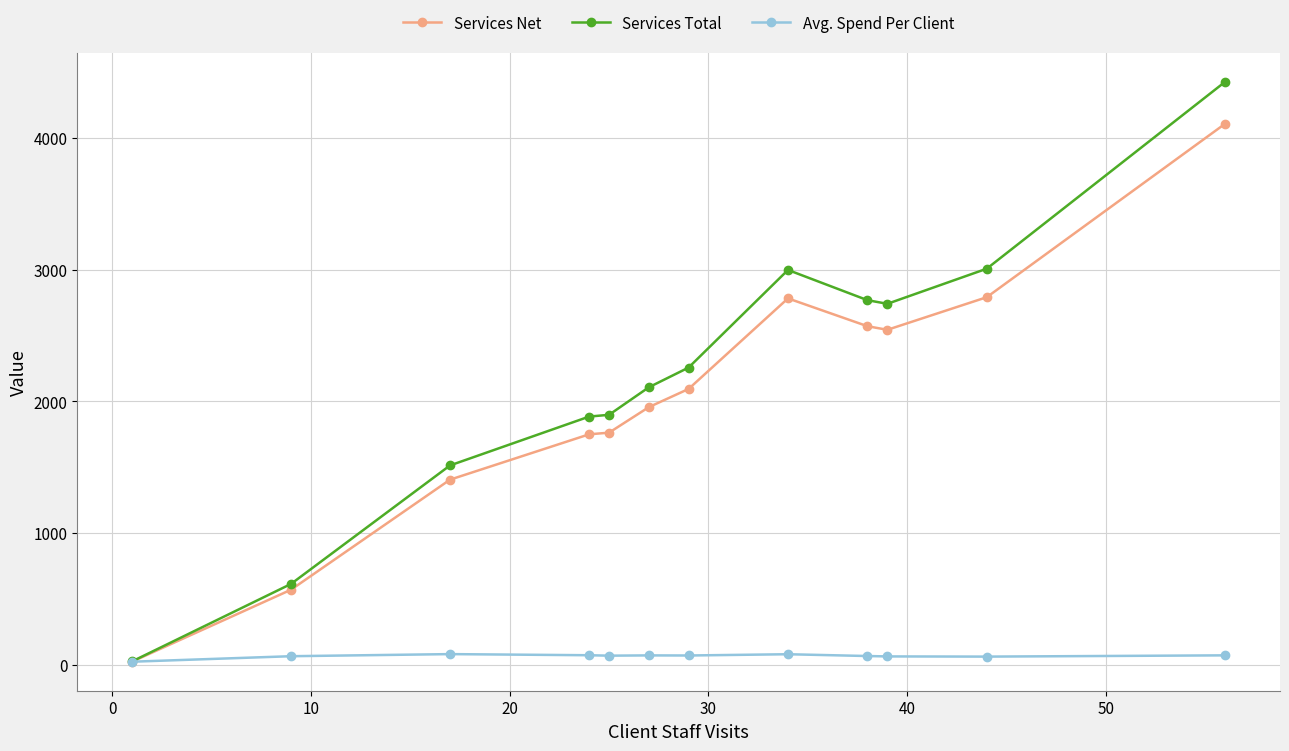

Which series has the largest range (max minus min)?

Services Total